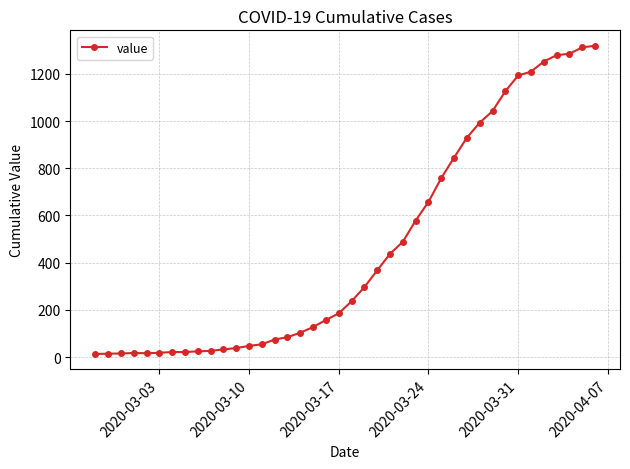

Count the number of categories in the chart.

40